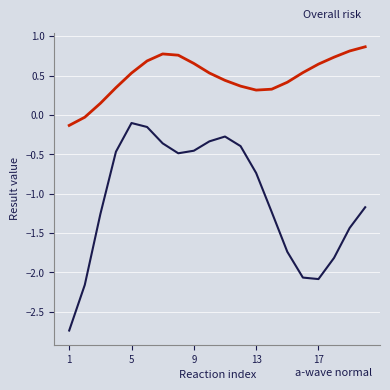

What is the minimum value shown in the chart?

-2.7